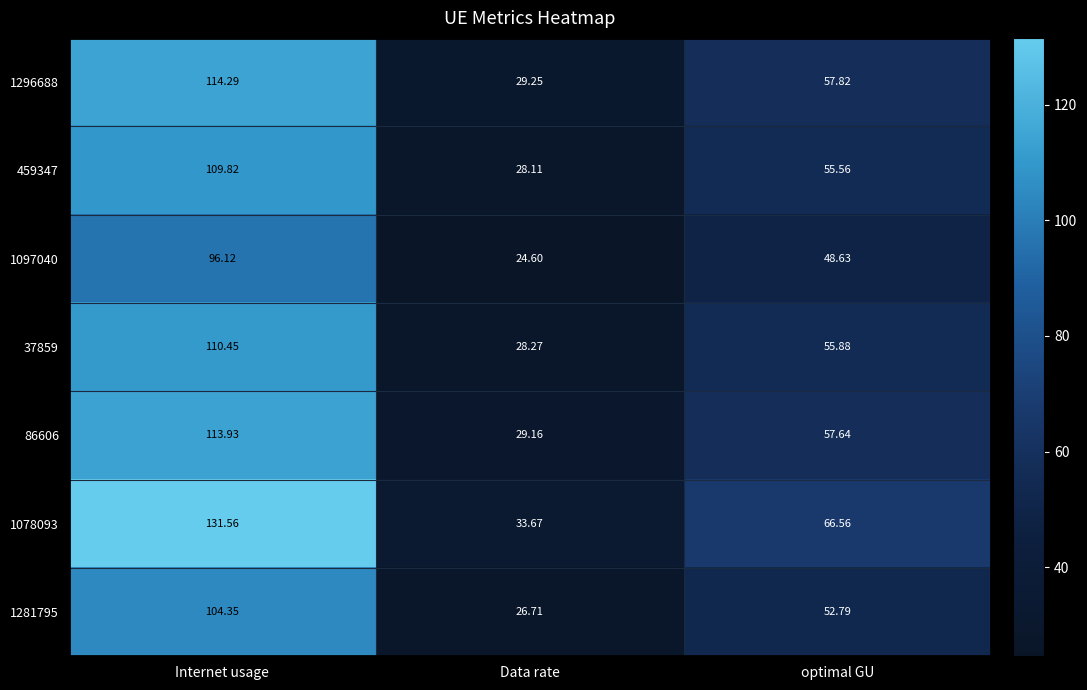

Count the number of data series in this chart.

7